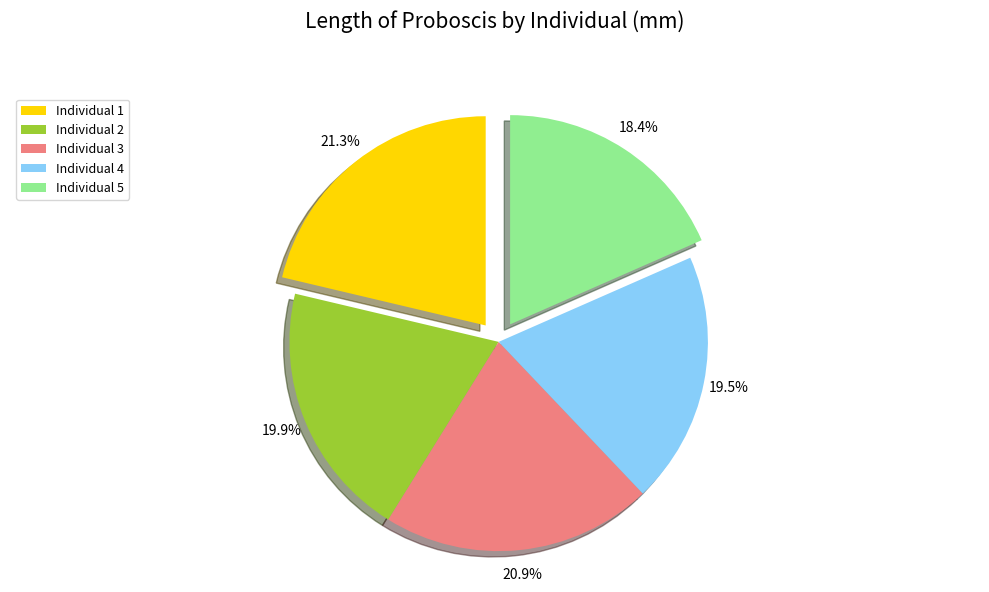

Count the number of slices in the pie.

5